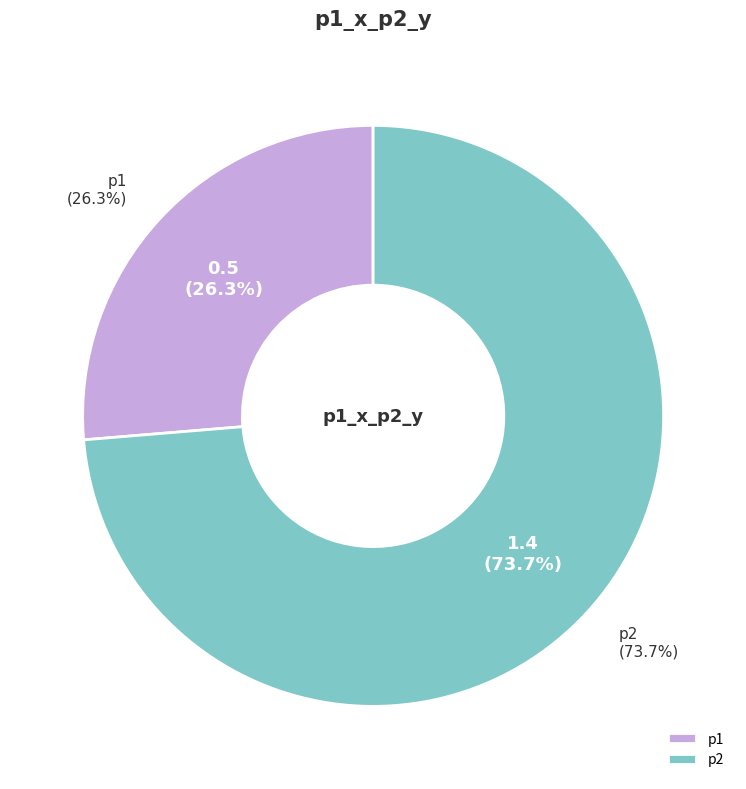

To the nearest percent, what percentage of the pie is p2?

74%